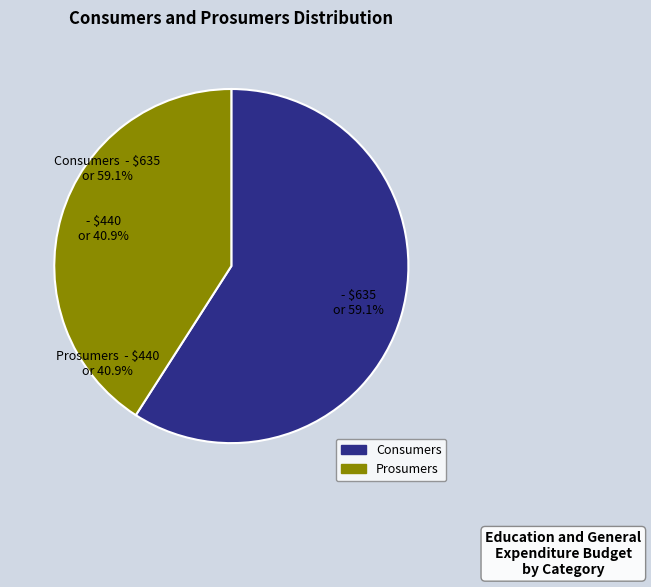

Combined, do Prosumers and Consumers account for over 50%?

Yes